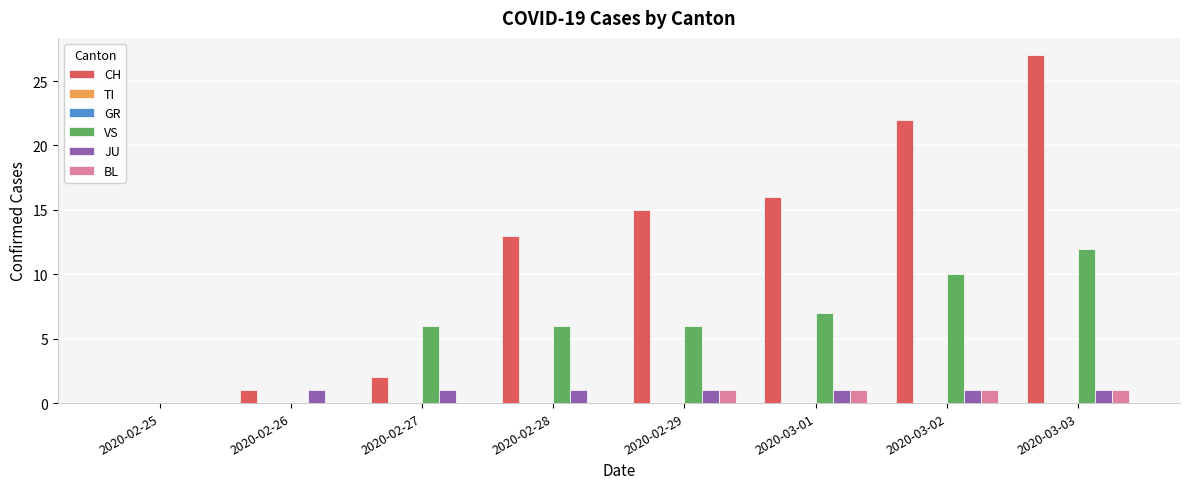

Which series changed the most between 2020-03-01 and 2020-03-03?

CH